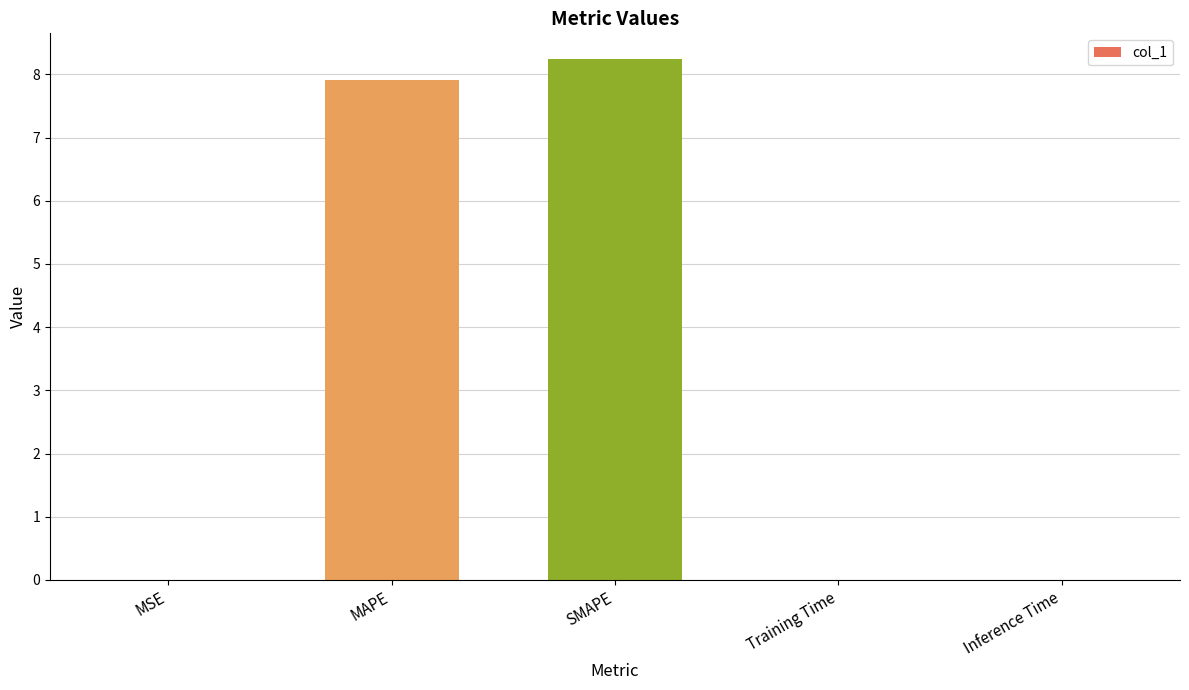

Read the value at MAPE.

7.9